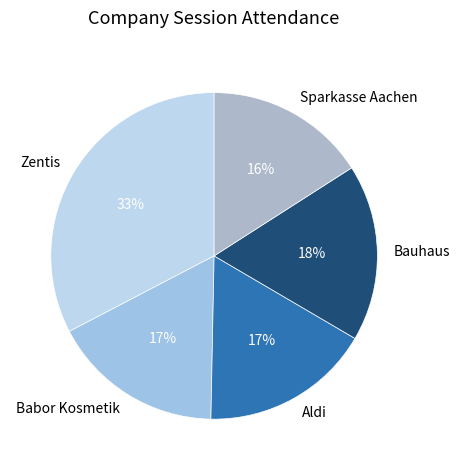

Between Aldi and Sparkasse Aachen, which is larger?

Aldi